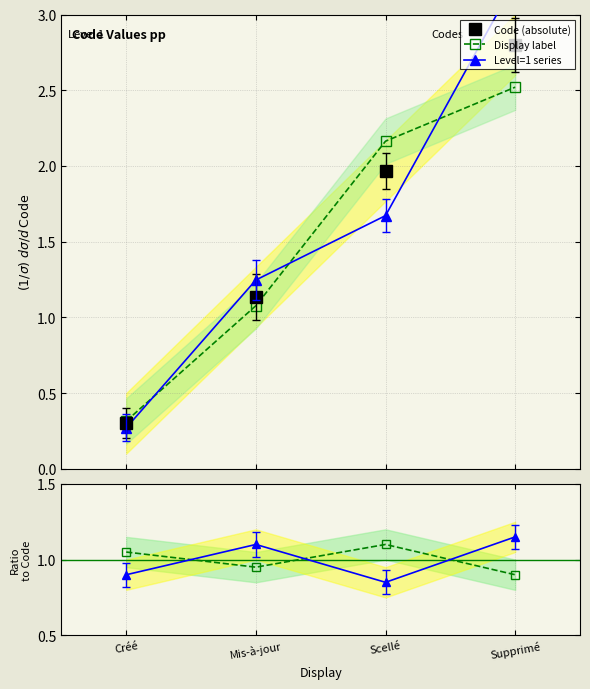

Is the value of Code (absolute) at Supprimé greater than the value of Display label at Créé?

Yes